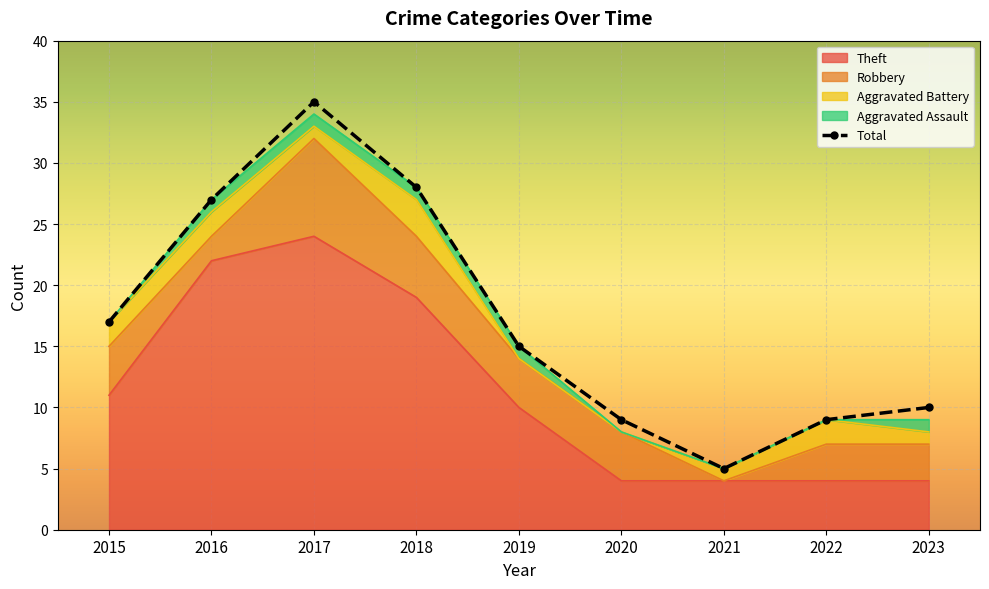

What is the difference between the maximum and minimum values?

30